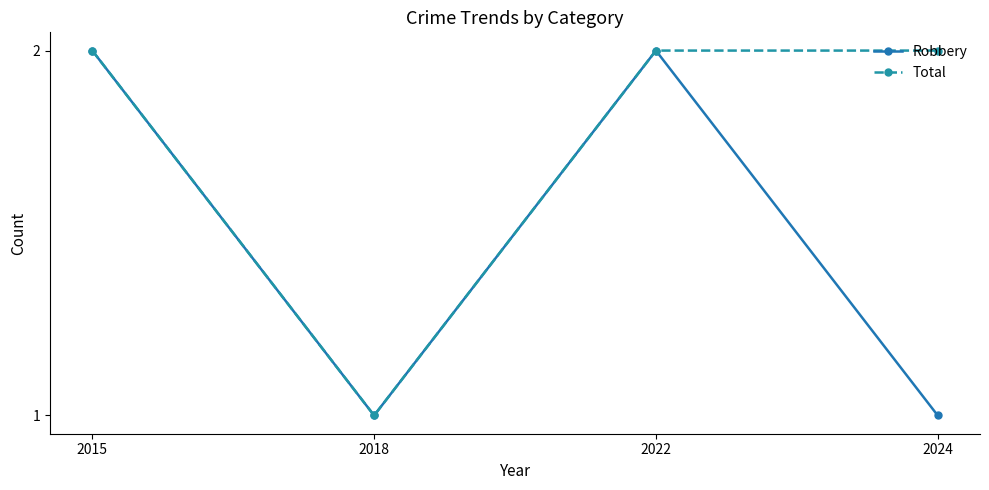

What is the sum of the Robbery values at 2018 and 2015?

3